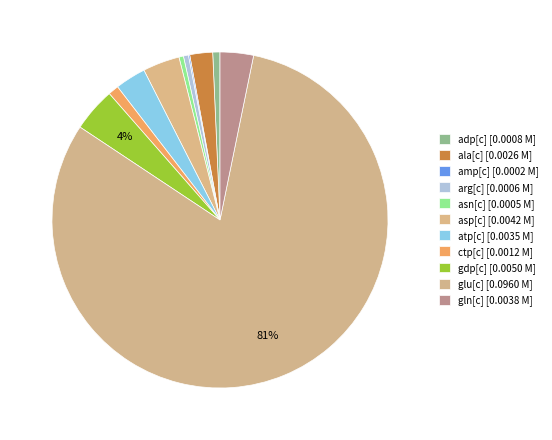

Is there a majority slice in this chart?

Yes